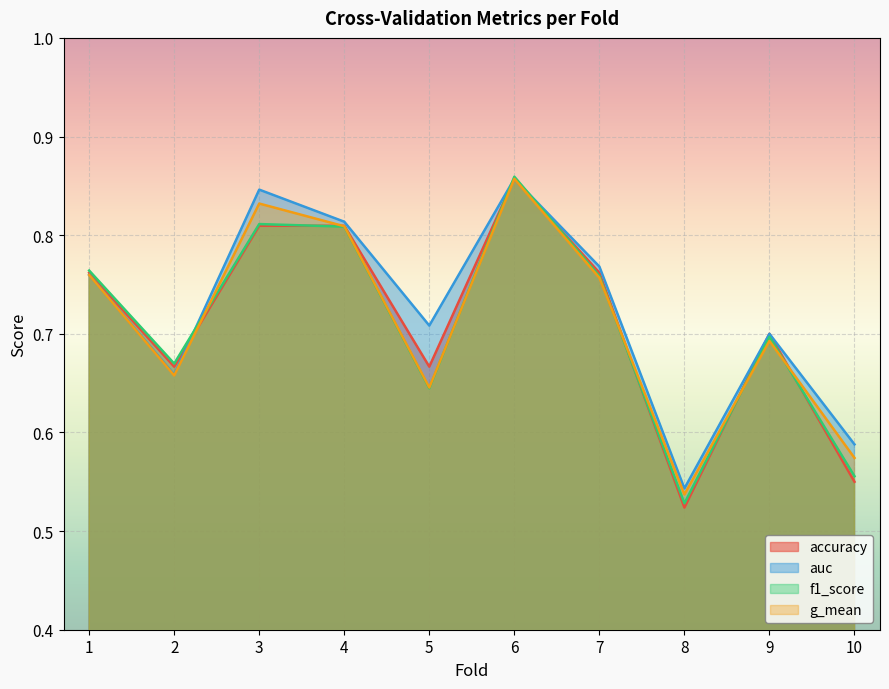

After their last crossing, which series has the higher values: g_mean or accuracy?

g_mean